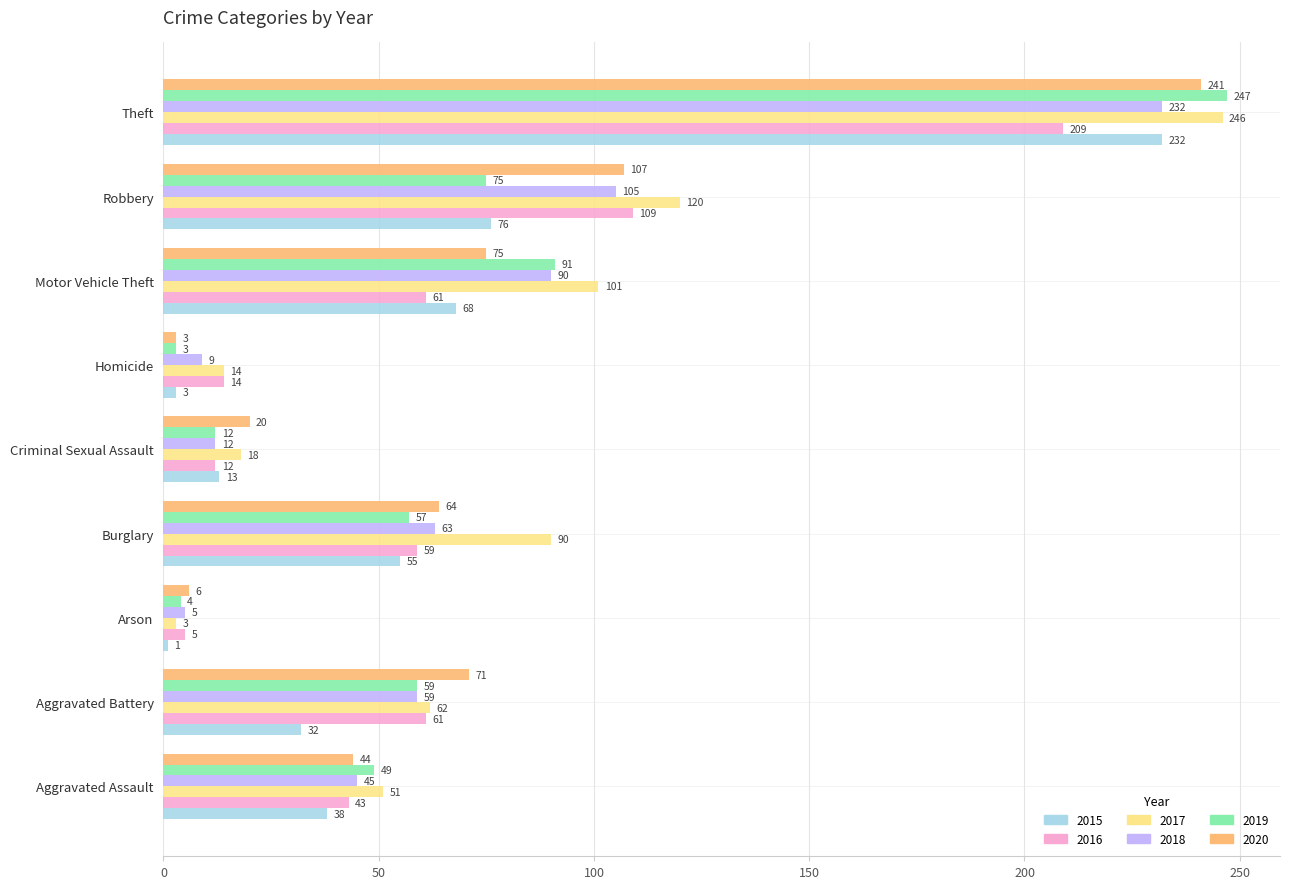

What is the average value of the 2017 series?

78